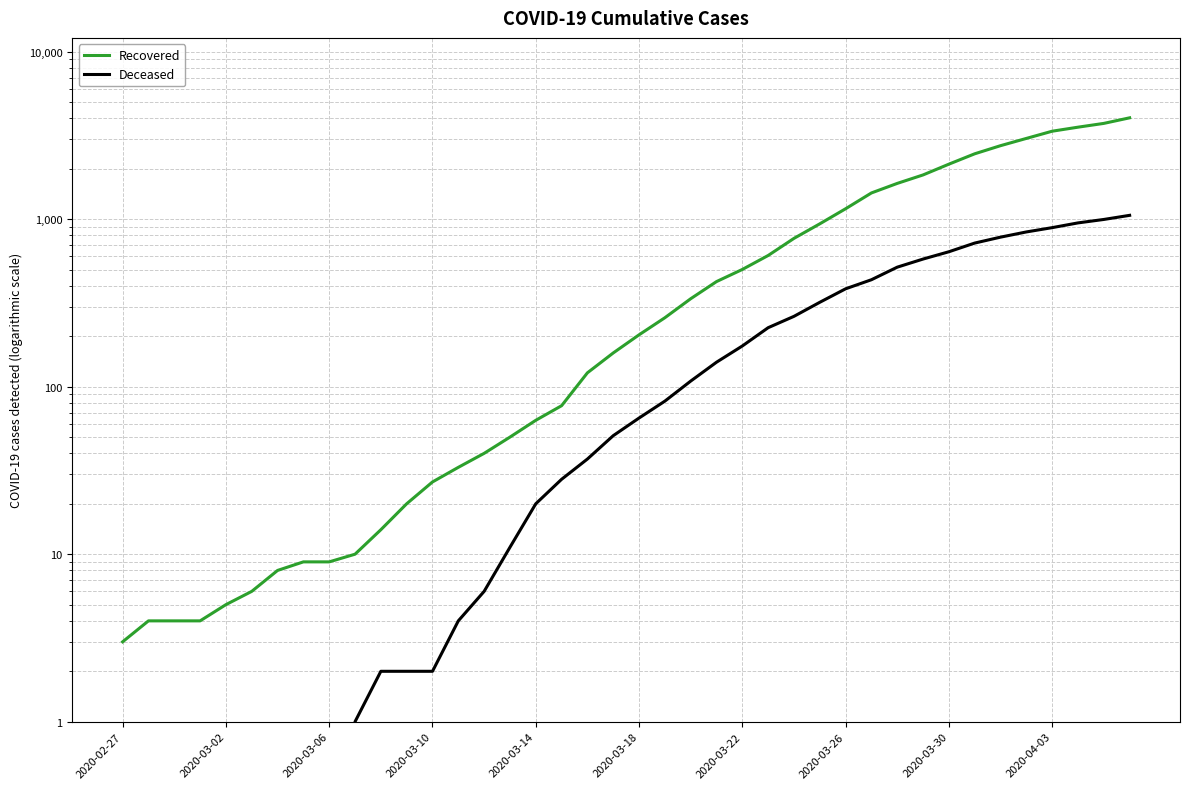

What are all the series names shown in the legend?

Recovered, Deceased